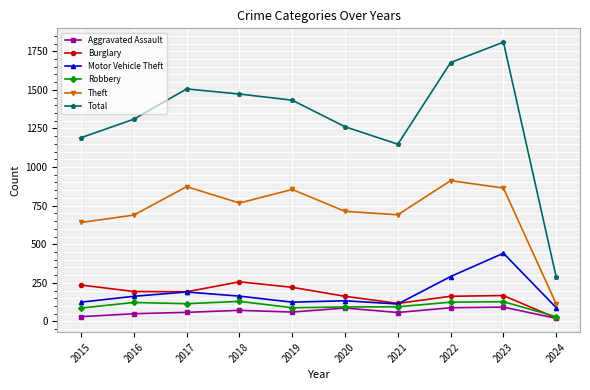

True or false: Total and Theft cross at least once.

False